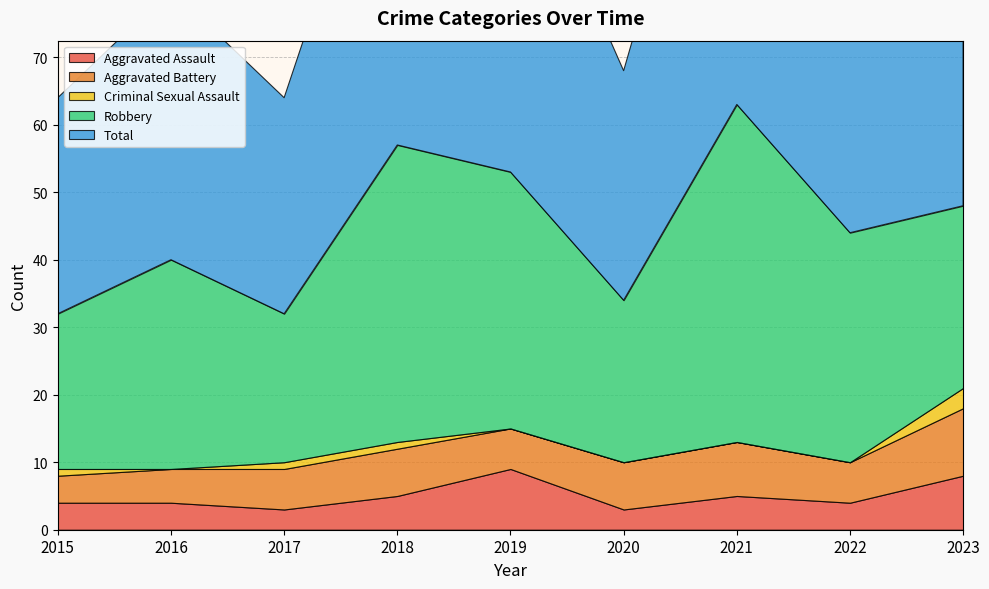

Reading right to left, extract all data points from this chart.

Aggravated Assault: 2023=8	2022=4	2021=5	2020=3	2019=9	2018=5	2017=3	2016=4	2015=4
Aggravated Battery: 2023=10	2022=6	2021=8	2020=7	2019=6	2018=7	2017=6	2016=5	2015=4
Criminal Sexual Assault: 2023=3	2022=0	2021=0	2020=0	2019=0	2018=1	2017=1	2016=0	2015=1
Robbery: 2023=27	2022=34	2021=50	2020=24	2019=38	2018=44	2017=22	2016=31	2015=23
Total: 2023=48	2022=44	2021=63	2020=34	2019=53	2018=57	2017=32	2016=40	2015=32